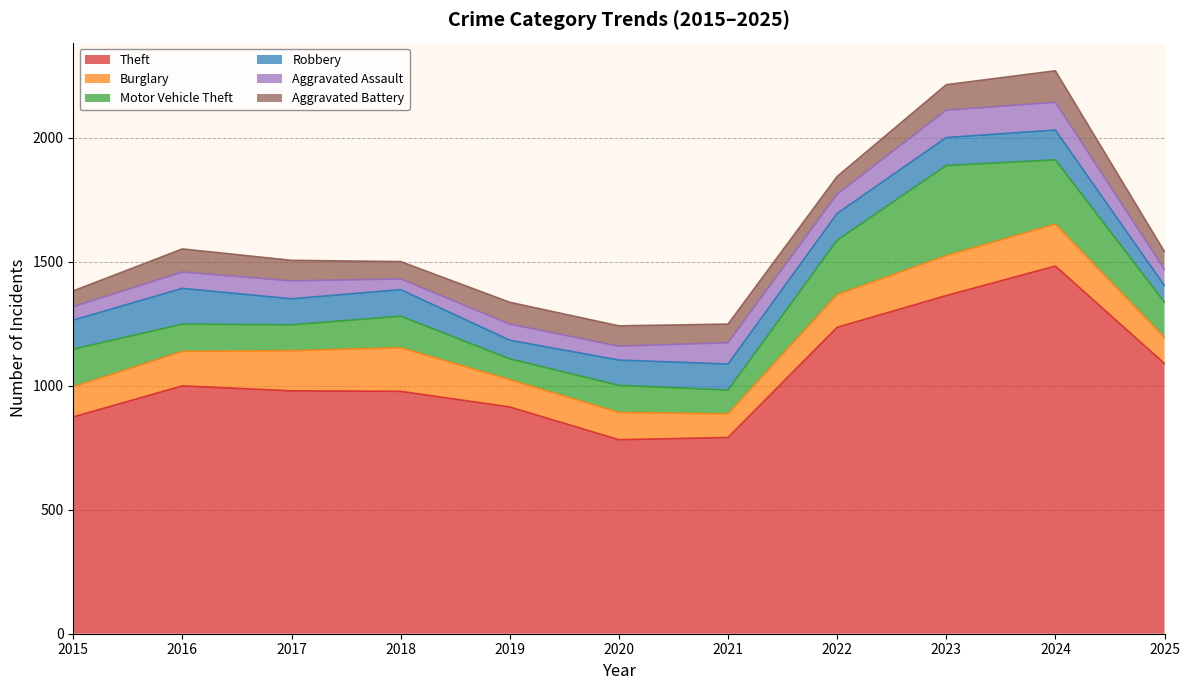

How many data points in Burglary are less than 132?

5